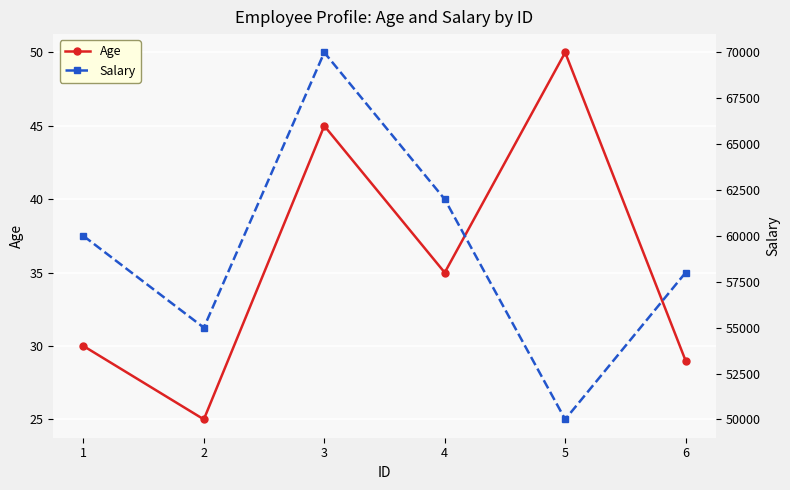

Reading right to left, list all the values displayed in this chart.

Age: 6=29	5=50	4=35	3=45	2=25	1=30
Salary: 6=58000	5=50000	4=62000	3=70000	2=55000	1=60000